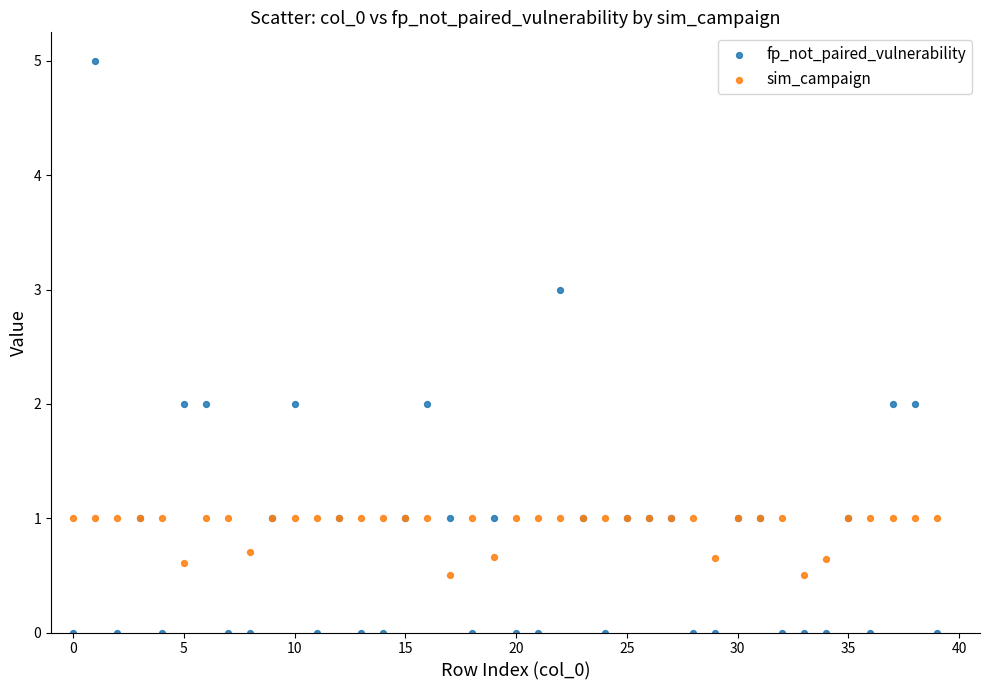

Which series has the widest spread of Y values?

fp_not_paired_vulnerability